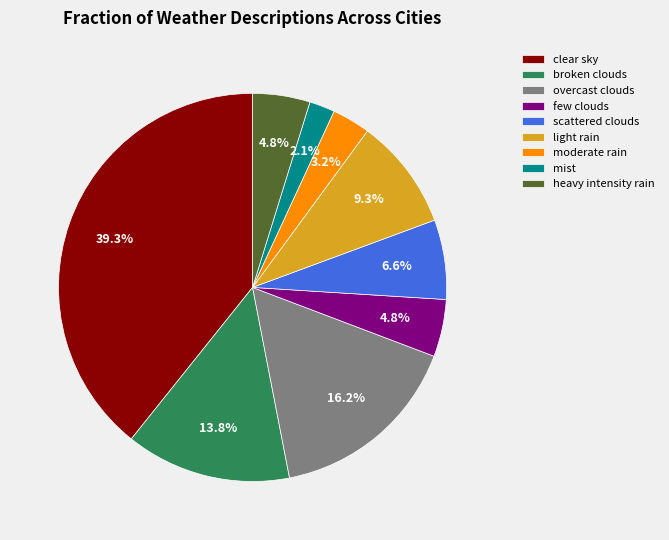

What percentage do few clouds and broken clouds together represent?

18.6%